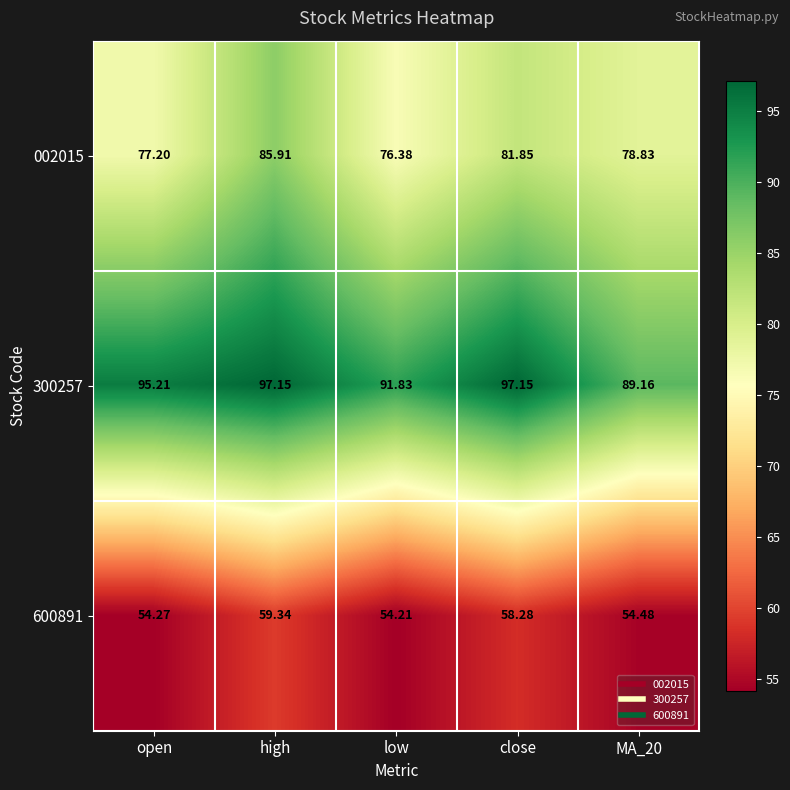

Is the value of 002015 at low greater than the value of 300257 at MA_20?

No